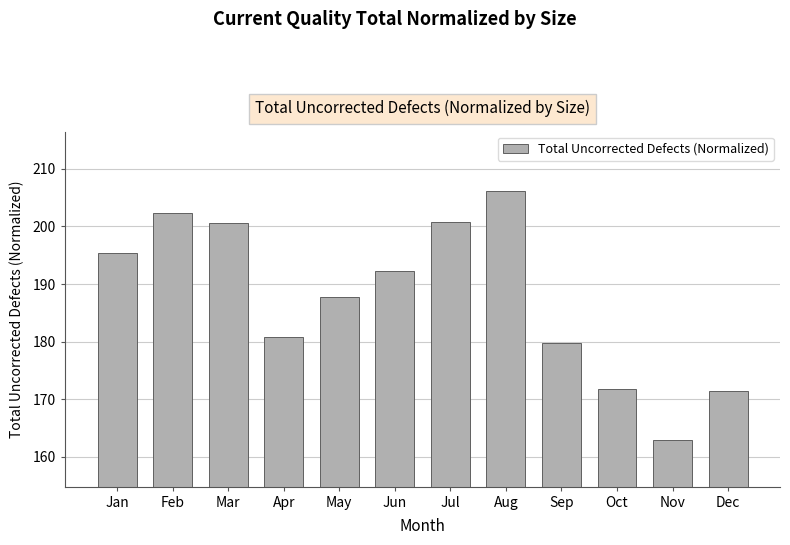

What is the sum of the values at Jan and Mar?

395.9